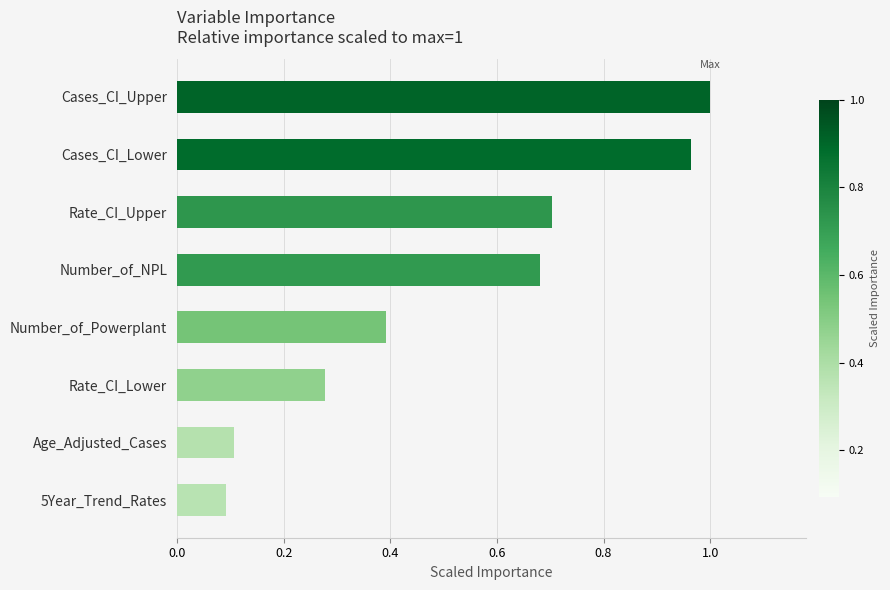

Which category has the highest value across all series?

Cases_CI_Upper